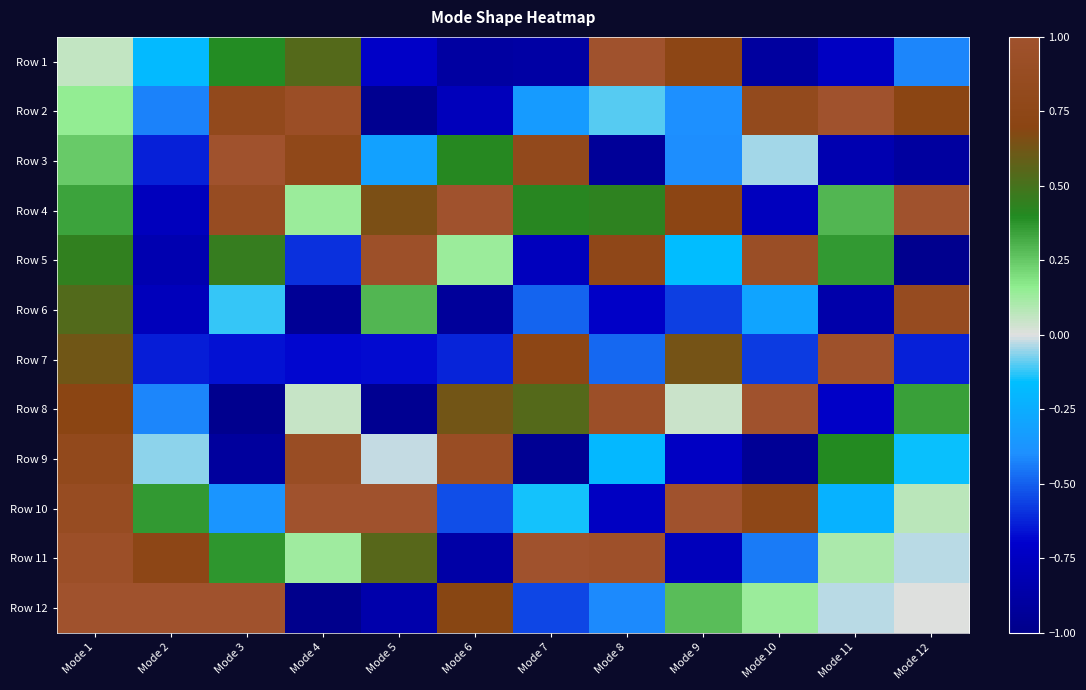

Between Mode 1 and Mode 11, which is larger?

Mode 1